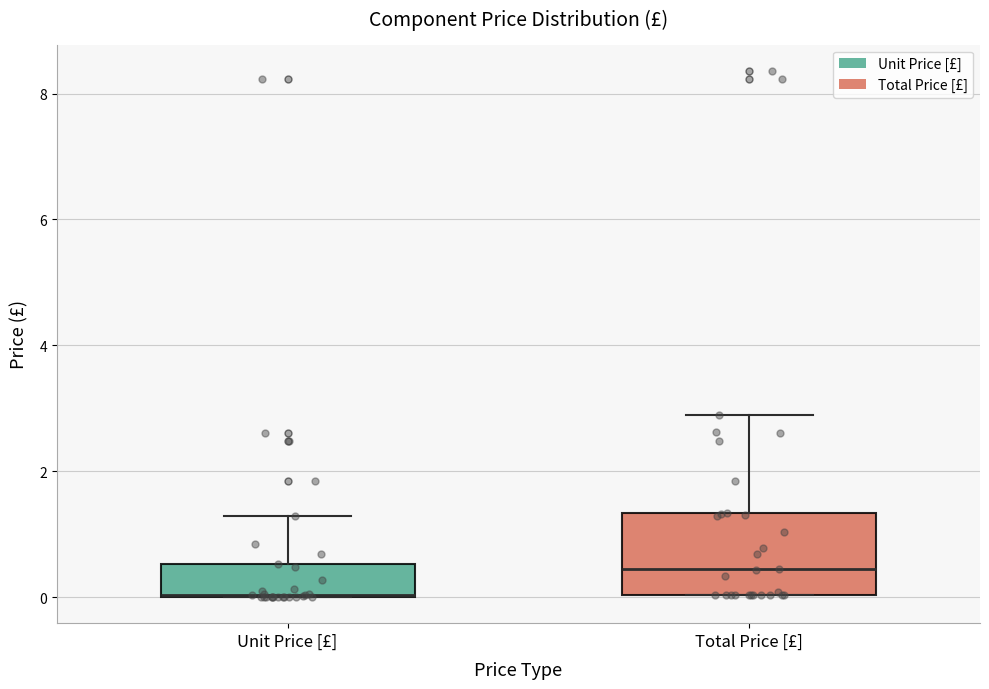

Where is the upper edge of the box for Unit Price [£] on the y-axis? The values are not printed on the chart, so give them approximately, as read against the axis.

0.6